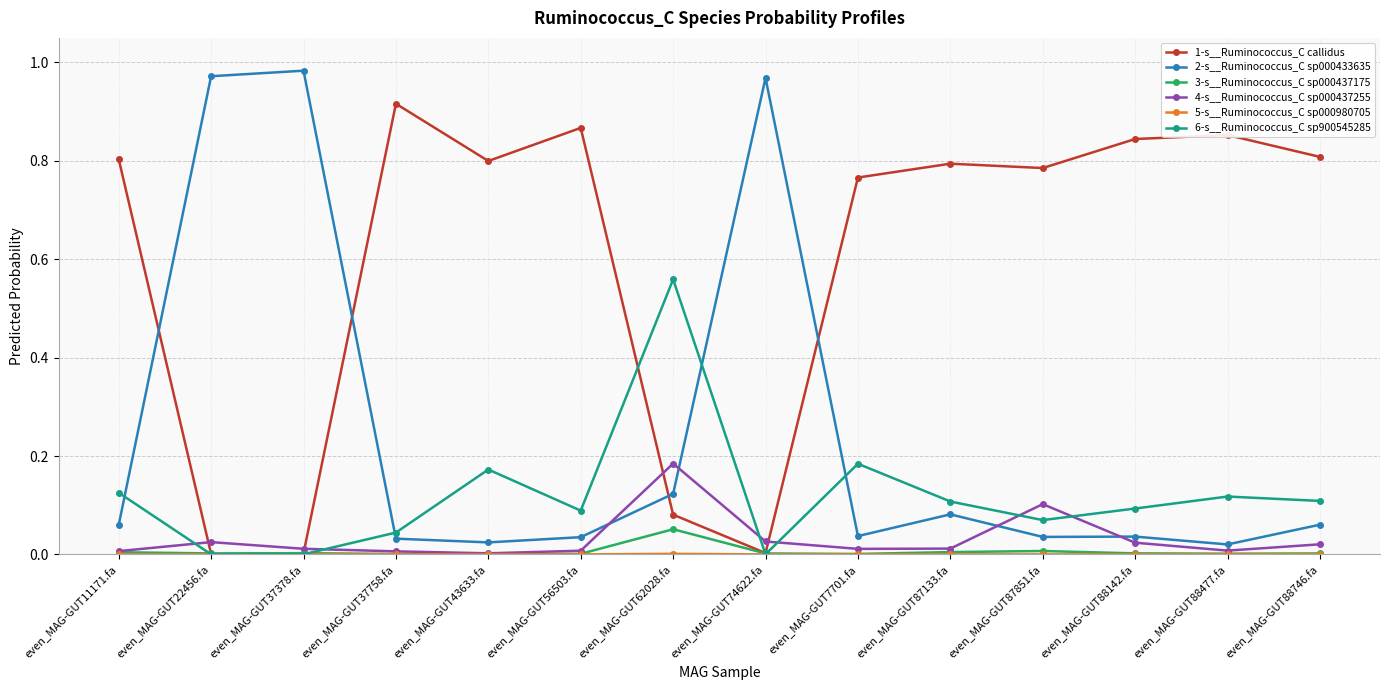

True or false: 3-s__Ruminococcus_C sp000437175 has a value of 0.0 at even_MAG-GUT88477.fa.

True